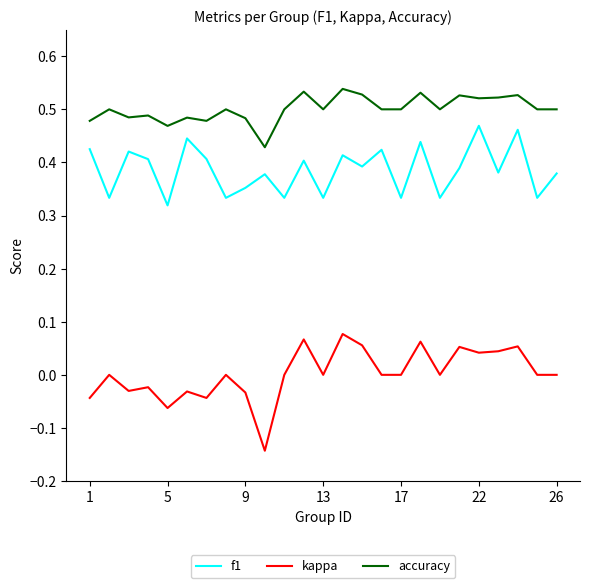

Does the chart have visible grid lines?

No